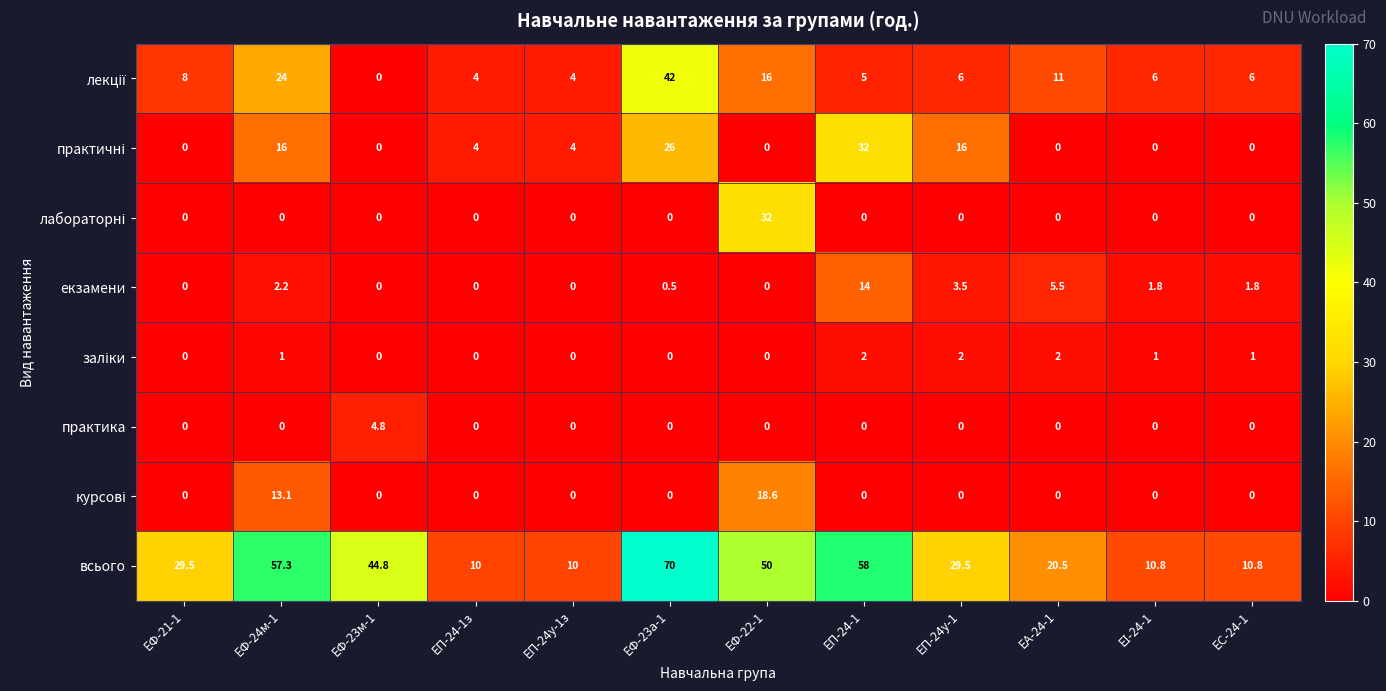

The практика series shows 4.8 at ЕФ-23м-1. True or false?

True